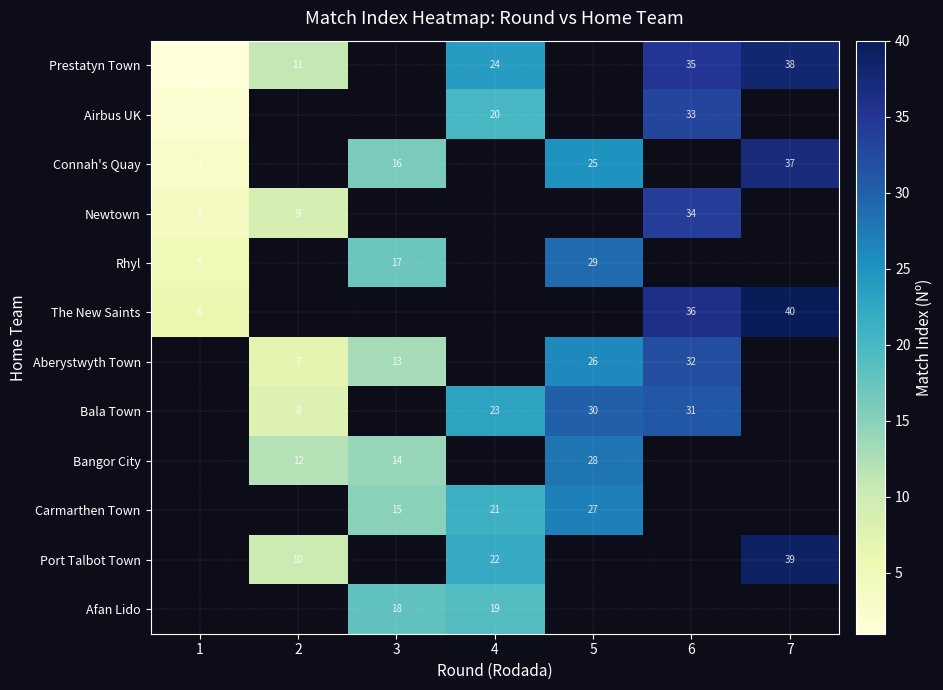

The Connah's Quay series shows 3 at 1. True or false?

True